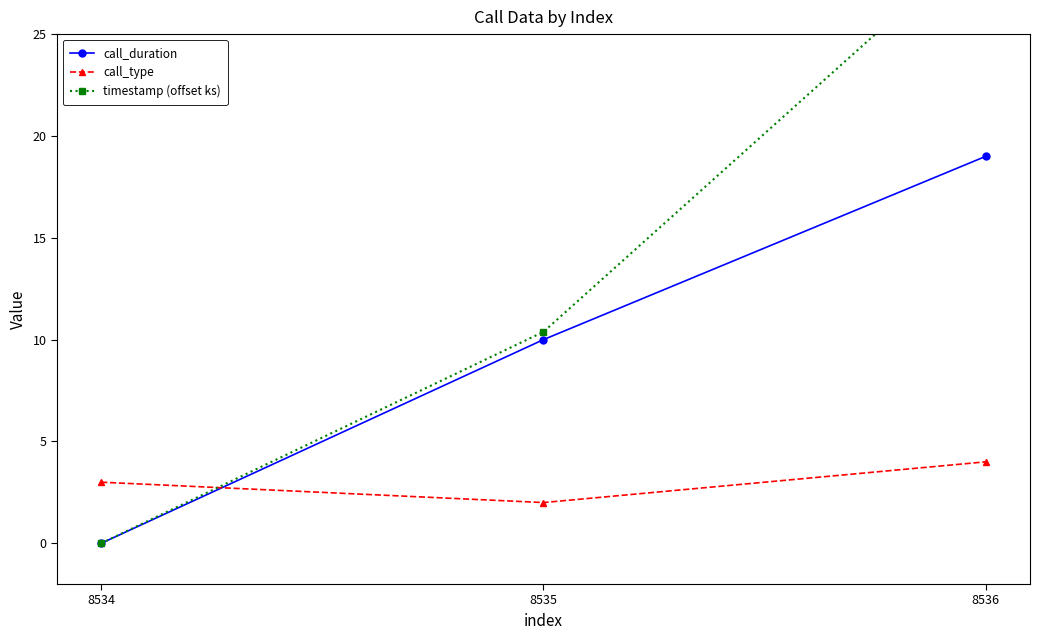

What is the difference between the maximum and minimum values in the timestamp (offset ks) series?

29.9